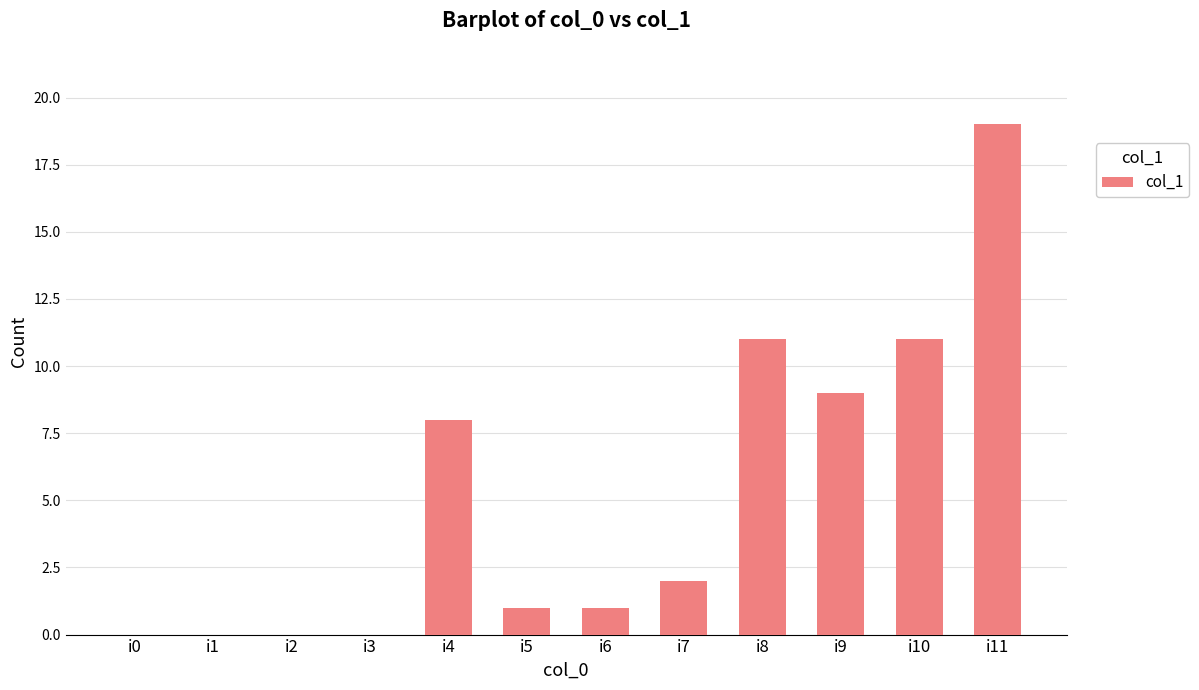

Between i6 and i10, which is larger?

i10